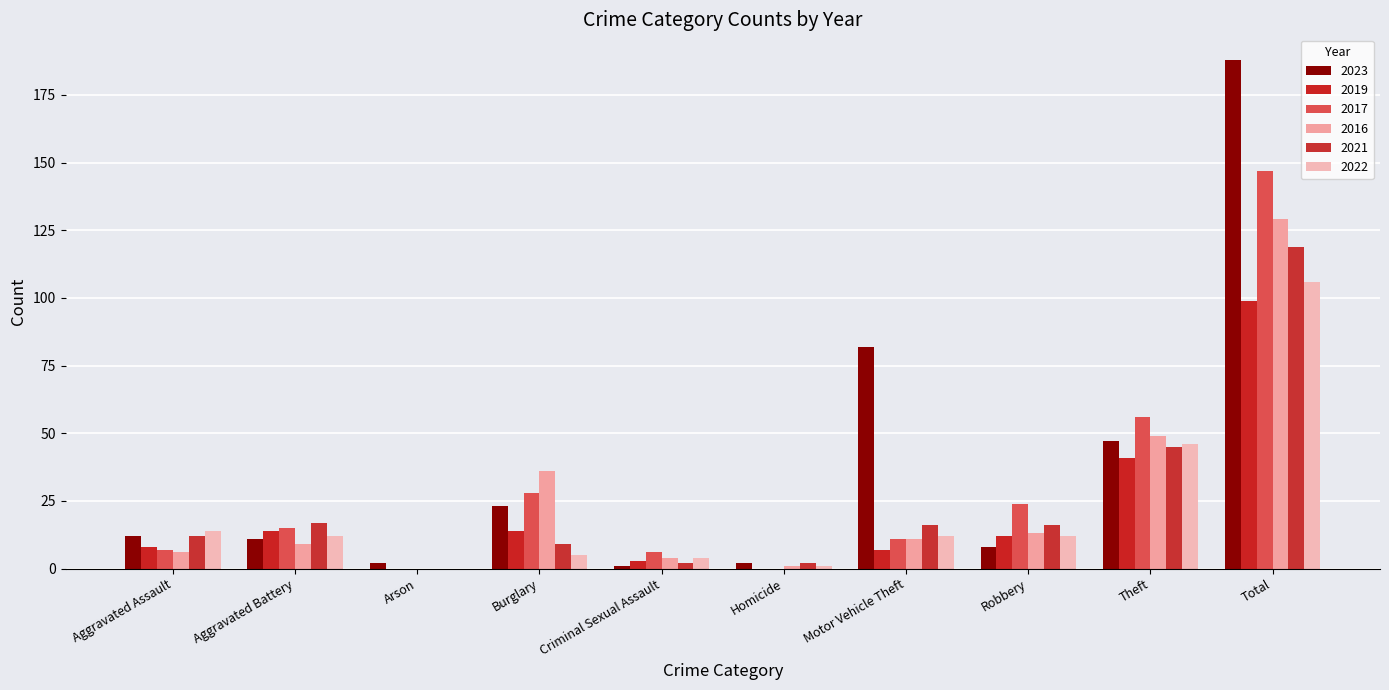

What is the approximate value of 2021 at Aggravated Battery, to the nearest 5?

15